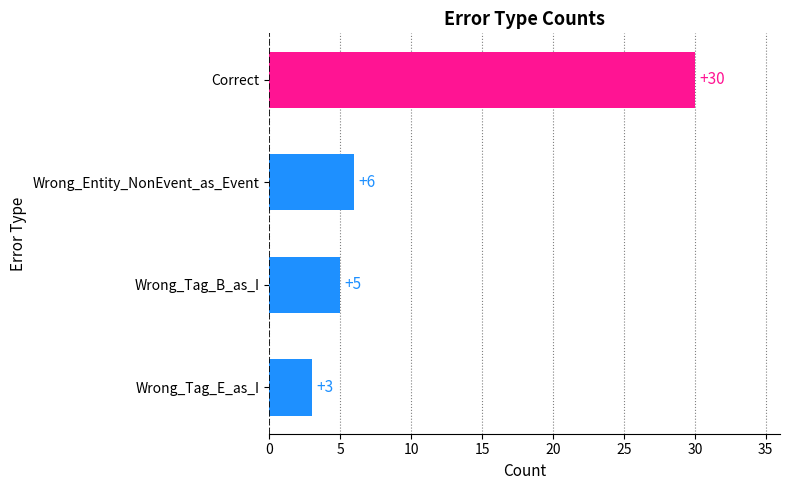

True or false: the data shows 30 at Correct.

True